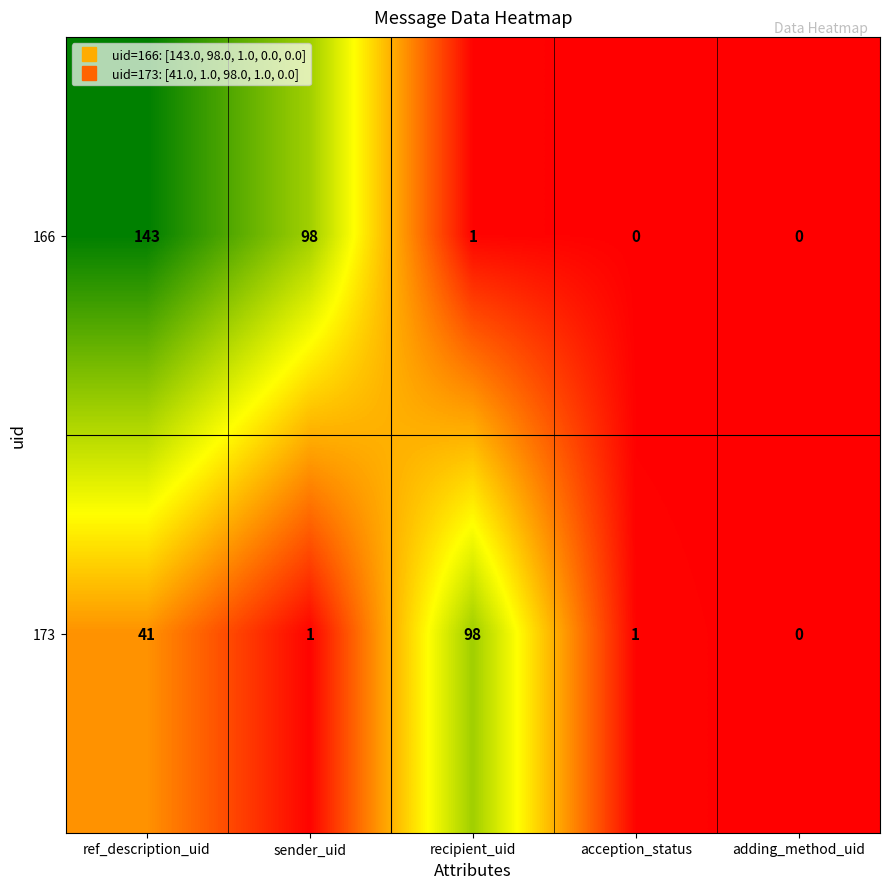

What is the difference between the highest and lowest values at ref_description_uid?

102